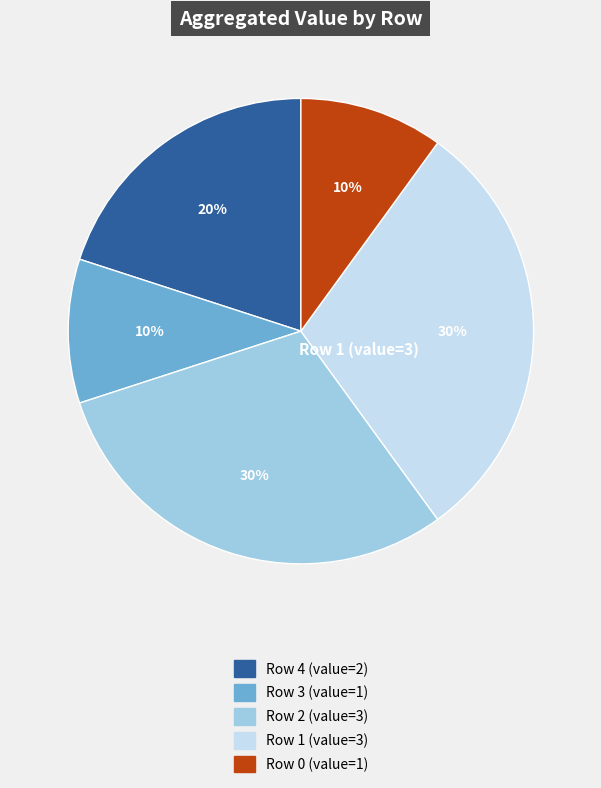

Count the number of slices in the pie.

5